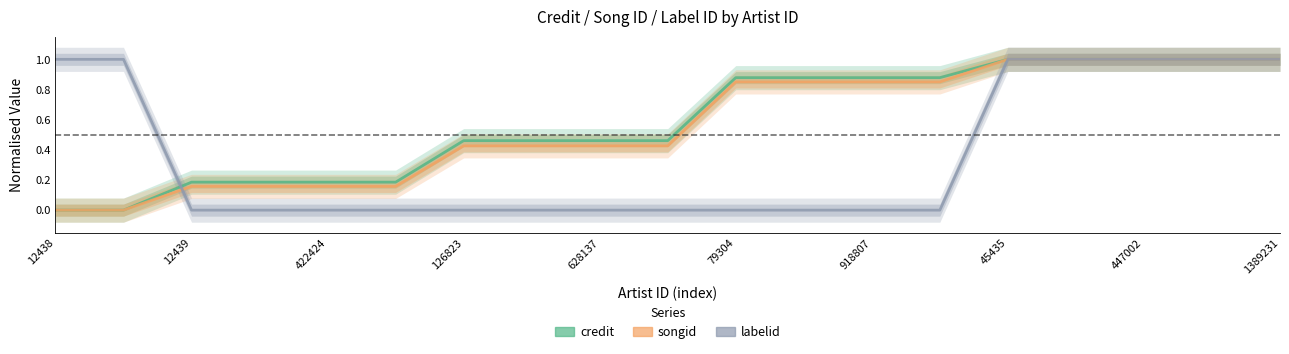

List the series in order of their peak value, lowest first.

credit, songid, labelid